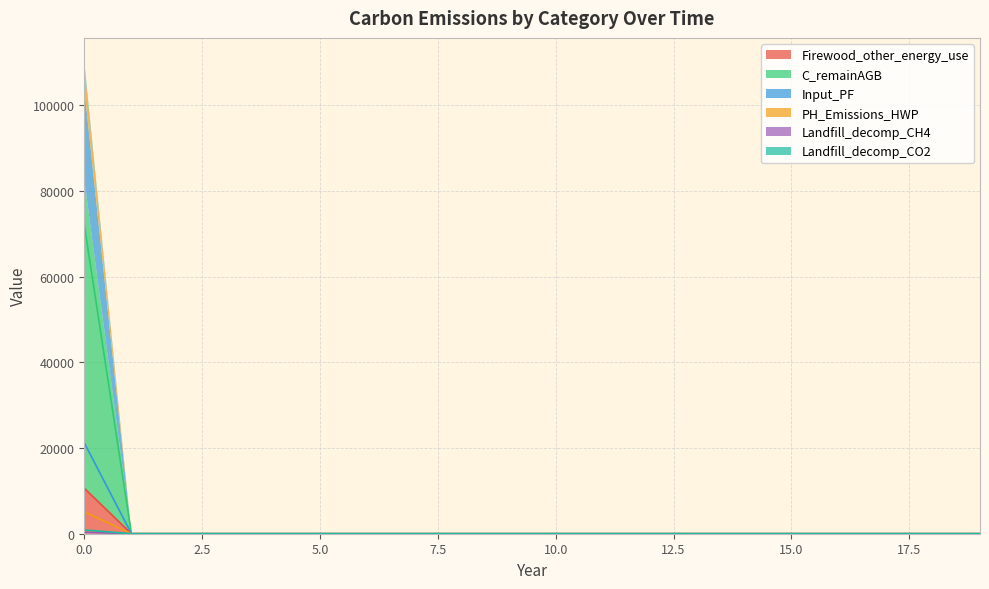

Which category has the lowest value in the Landfill_decomp_CO2 series?

1